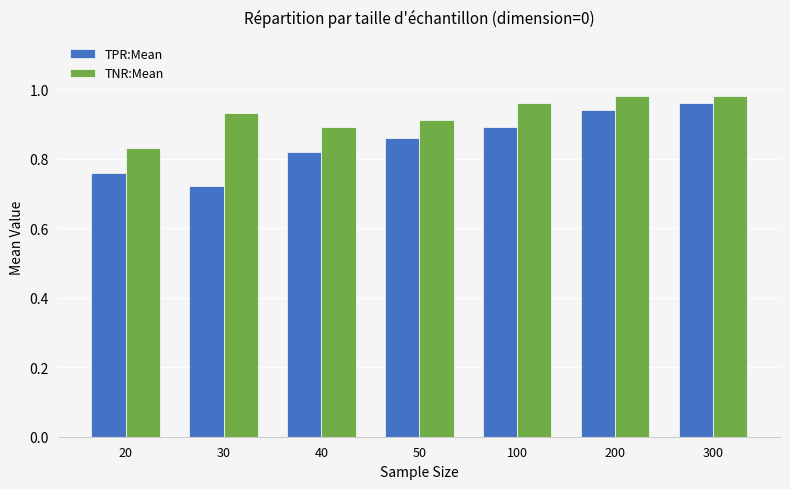

Rank the series by their average value, from highest to lowest.

TNR:Mean, TPR:Mean